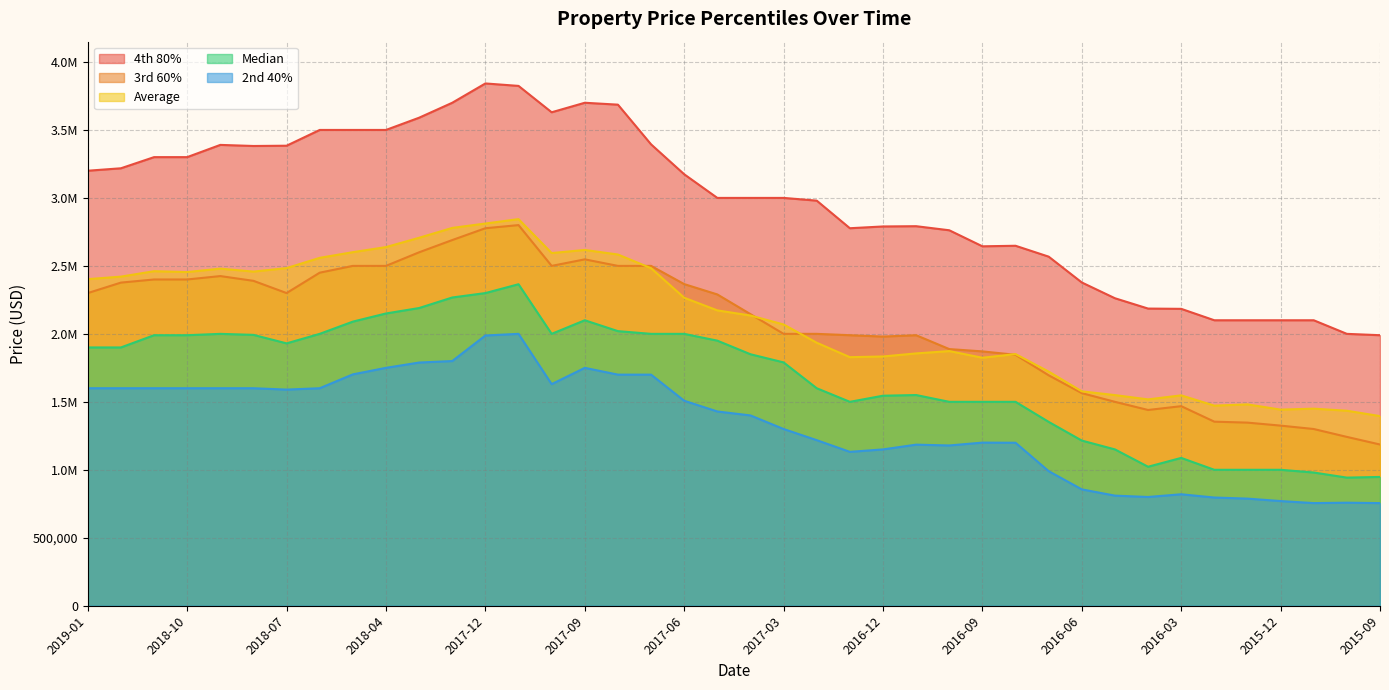

At which category does the chart reach its peak across all series?

2017-12